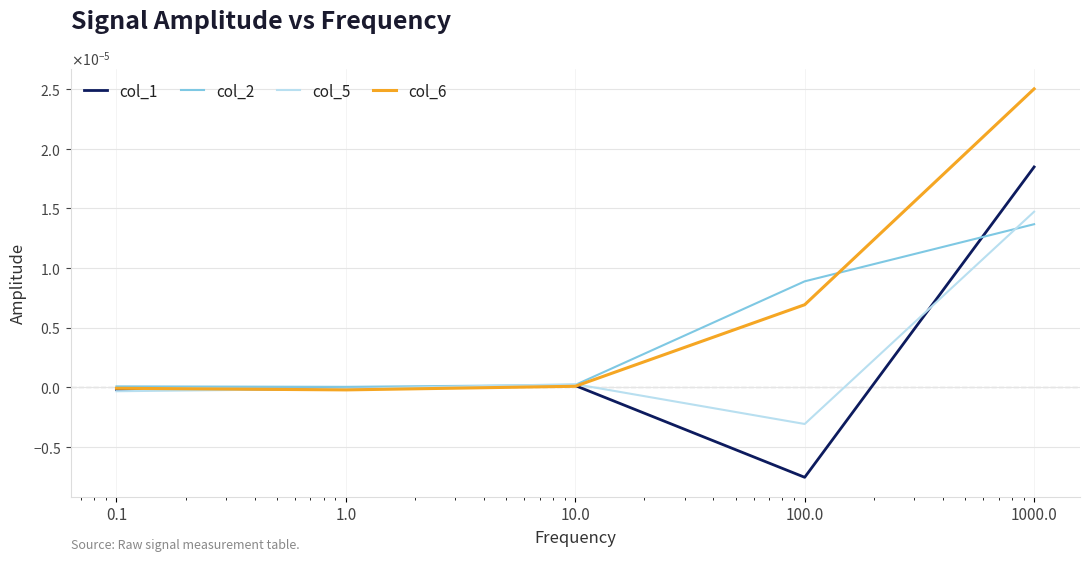

Where is the first local minimum for col_1?

100.0